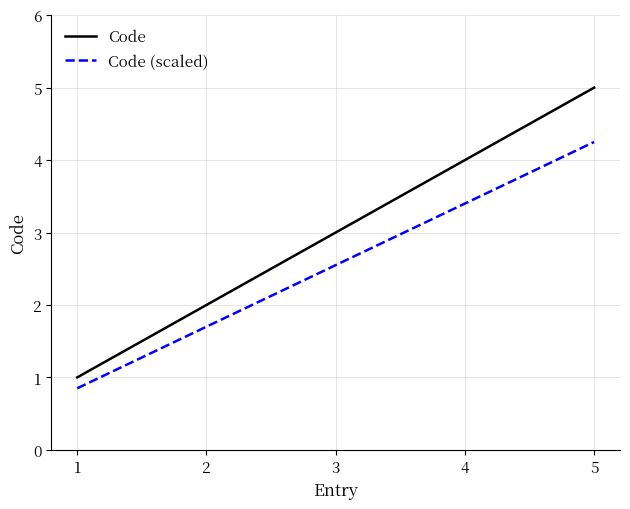

Rank the series by their average value, from lowest to highest.

Code (scaled), Code